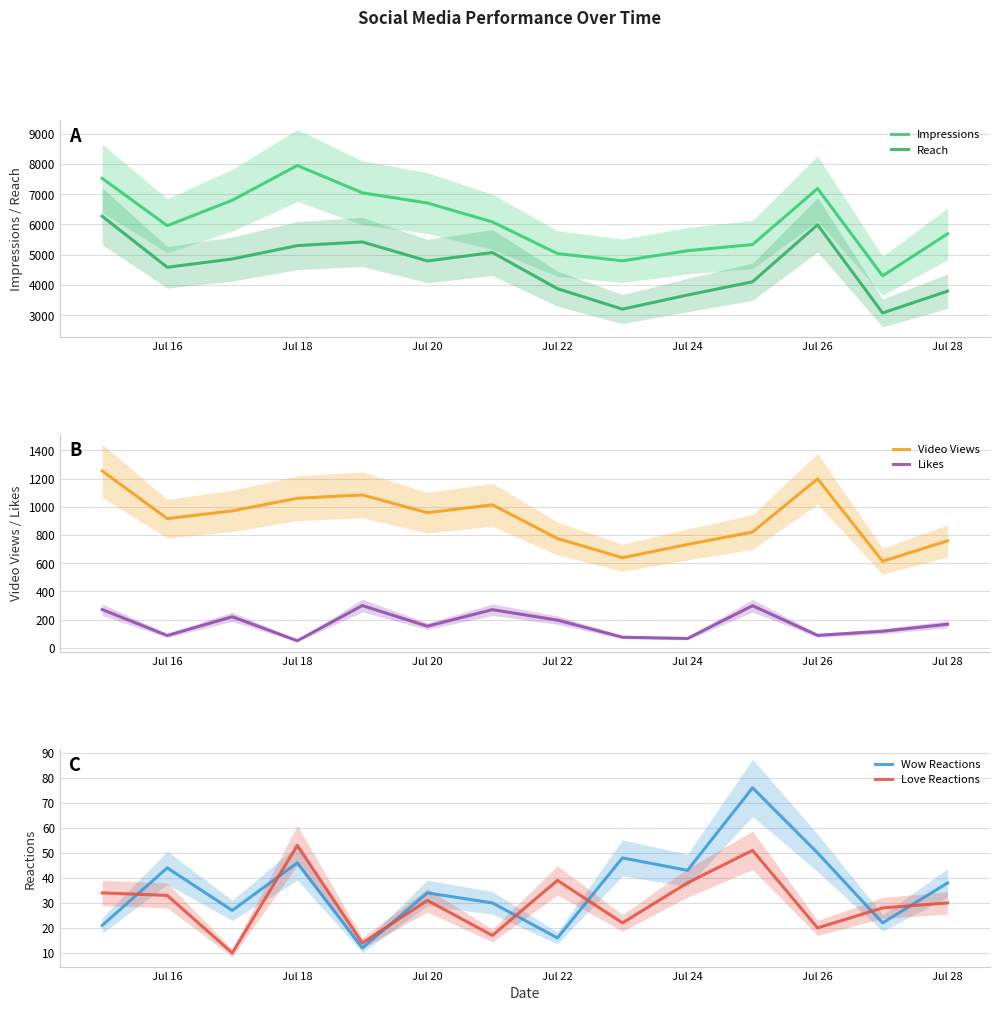

What is the smallest value displayed?

10